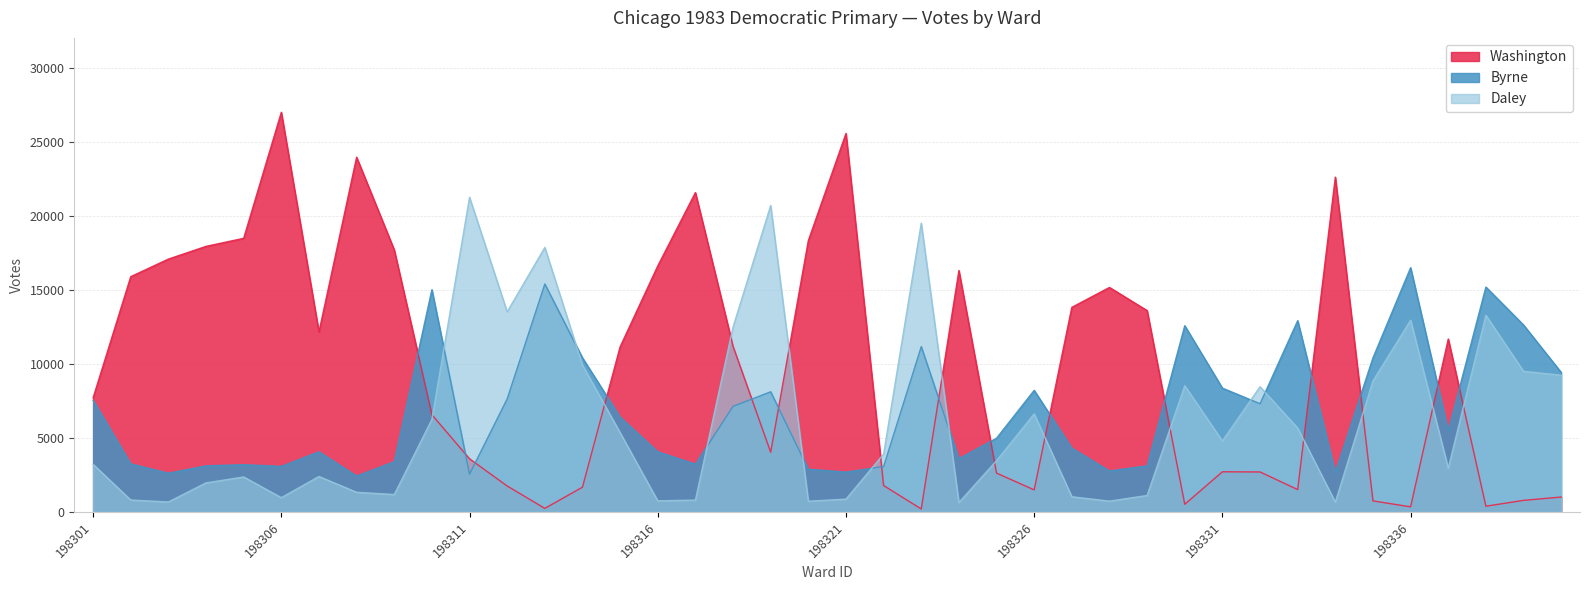

How many data points in Washington are less than 11143?

20